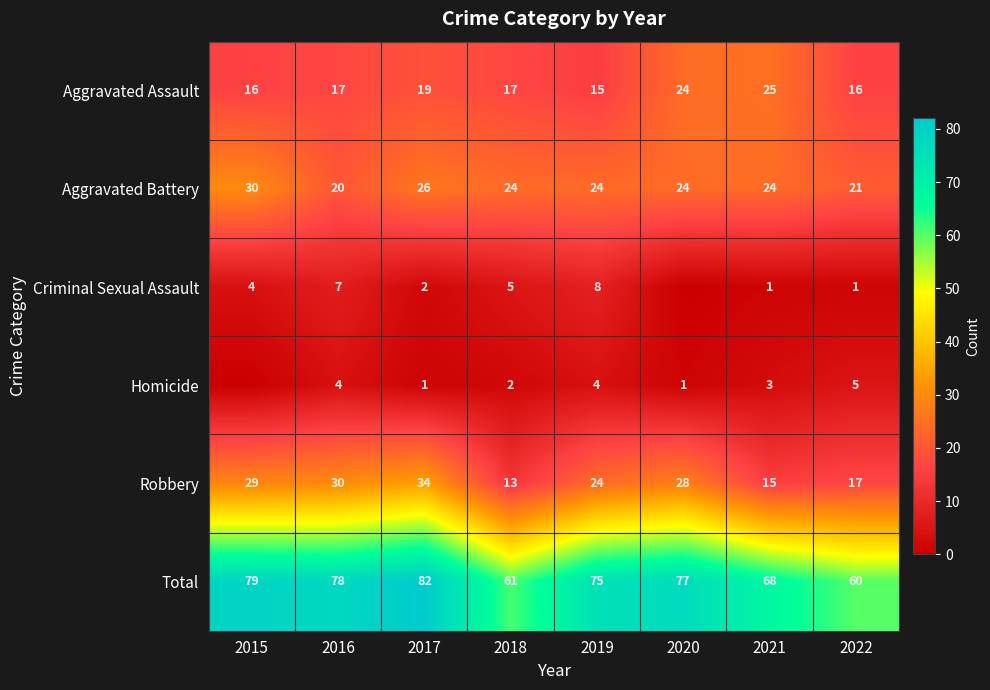

What is the minimum value for Robbery?

13